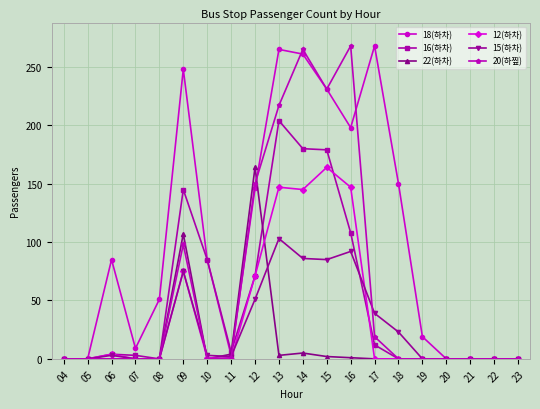

Which series changed the most between 10 and 16?

20(하찦)